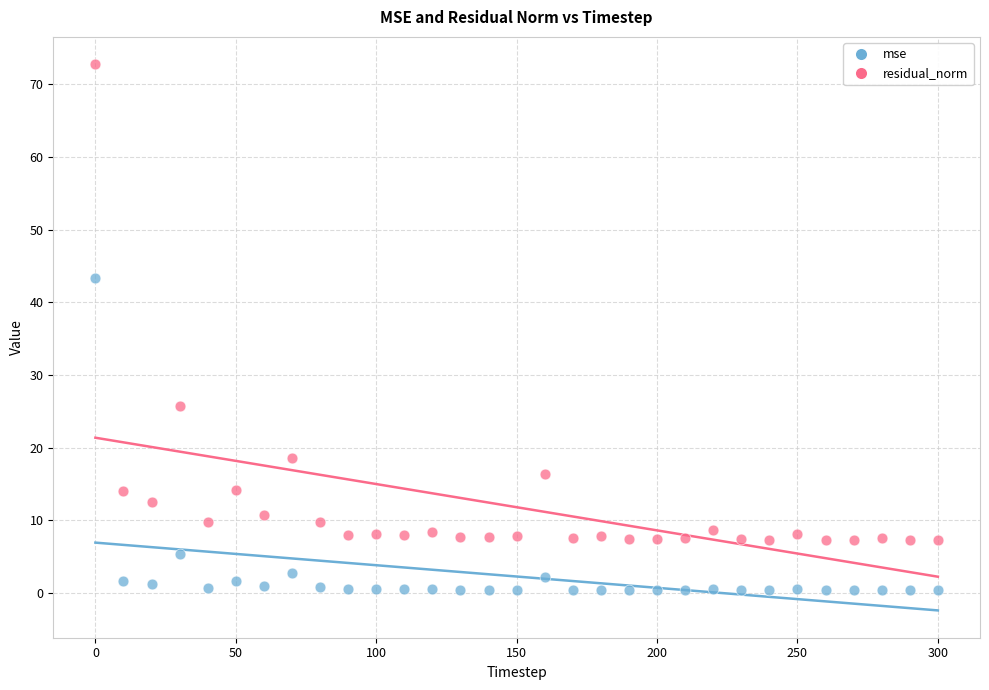

Which series contains the highest Y value?

residual_norm